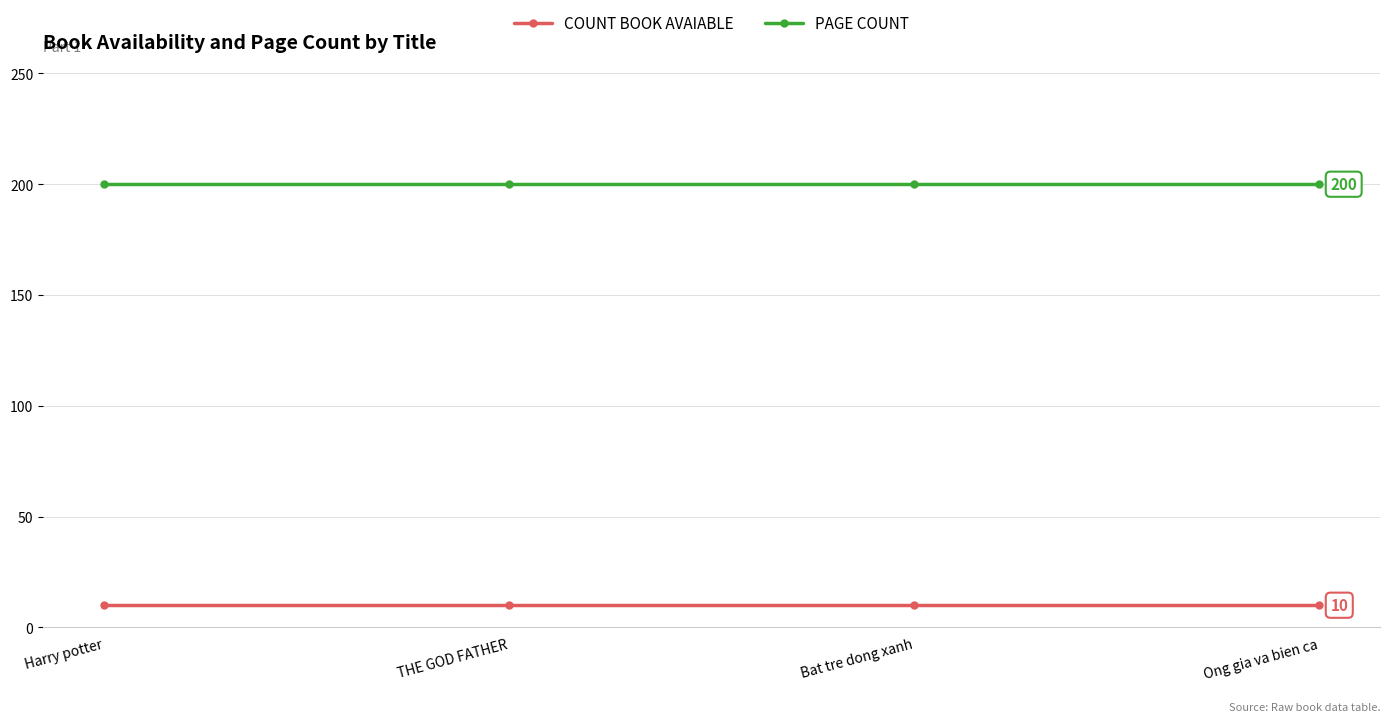

What is the minimum value shown in the chart?

10